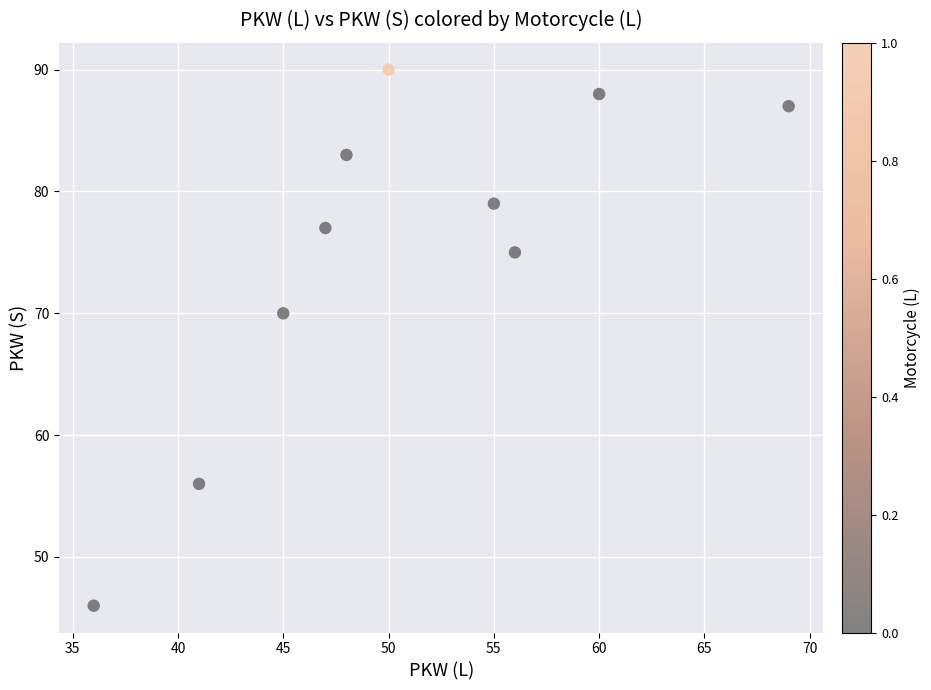

What Y value in the scatter plot is closest to 68?

70